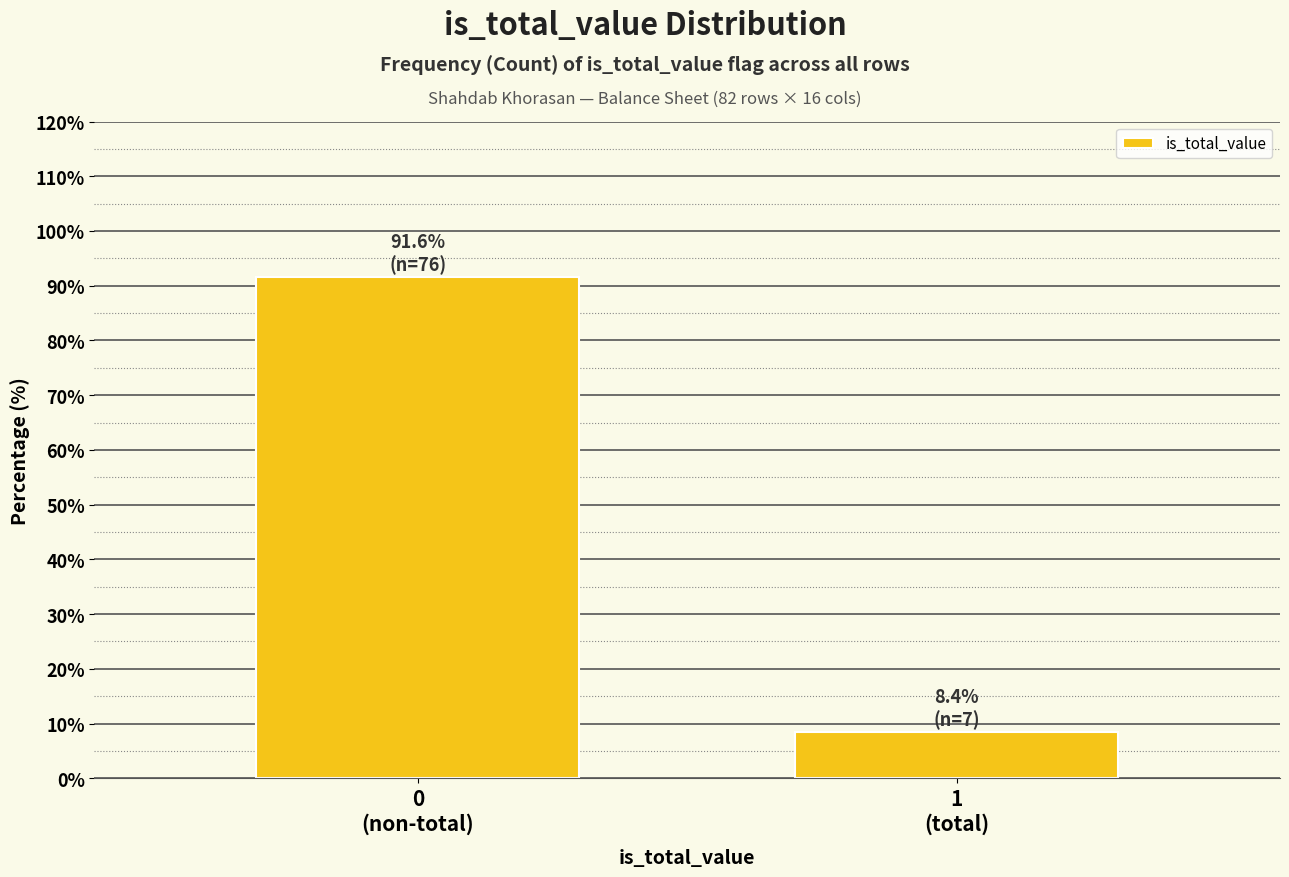

Reading right to left, what are all the values shown in this chart?

8.4	91.6